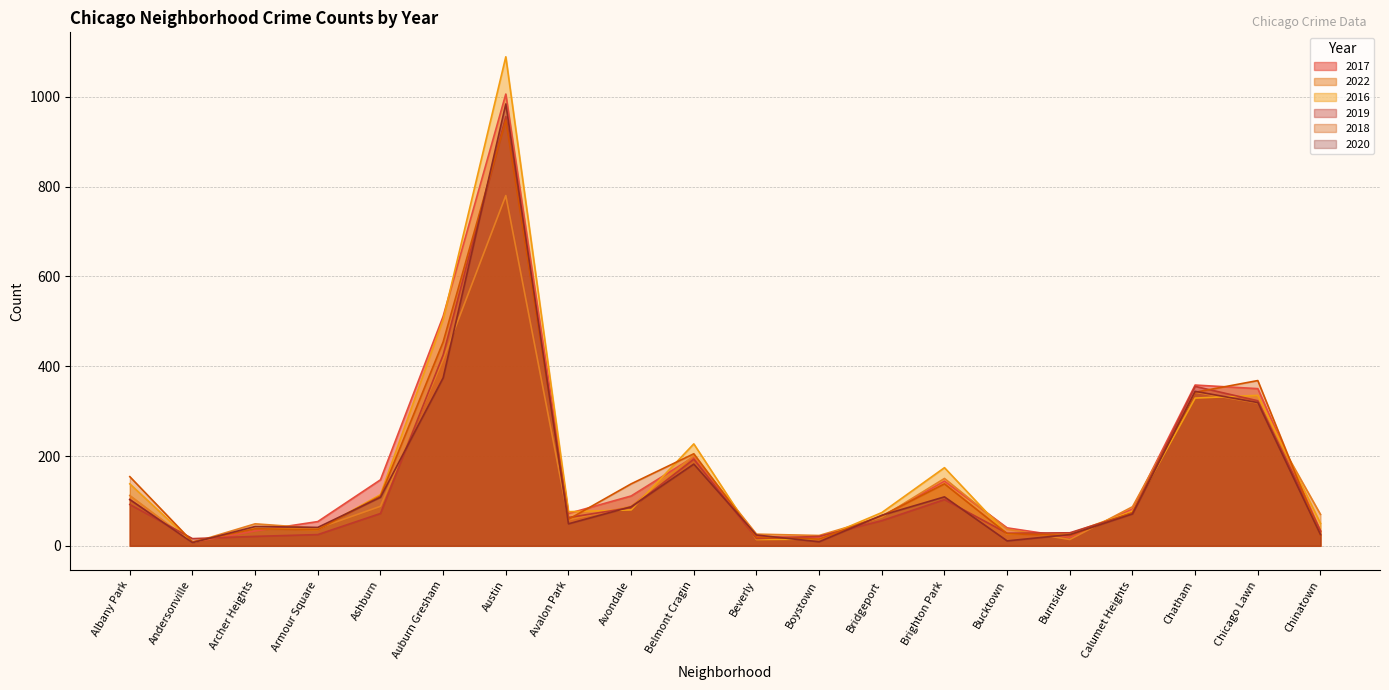

What is the difference between the maximum and minimum values in the 2019 series?

940